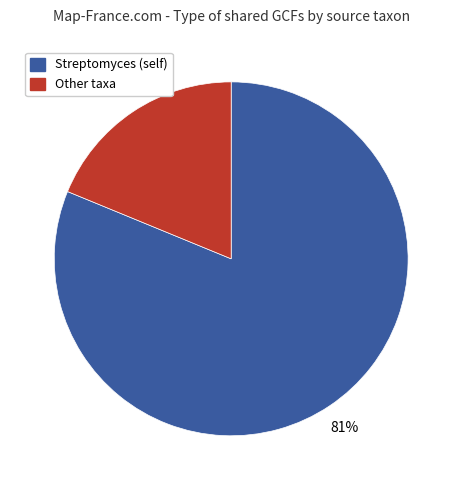

Does any single category account for the majority?

Yes